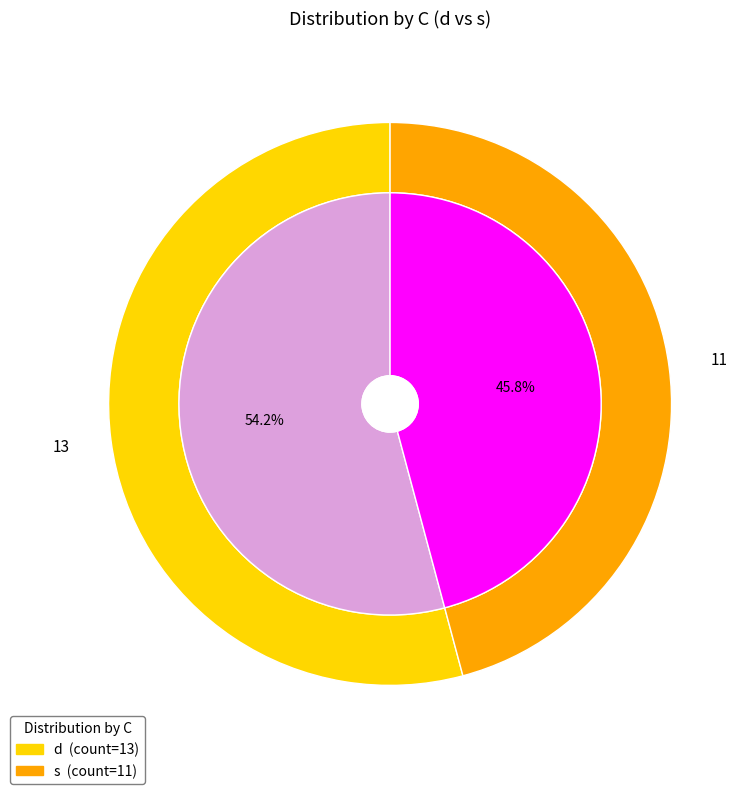

Rank the categories by value from highest to lowest.

d, s